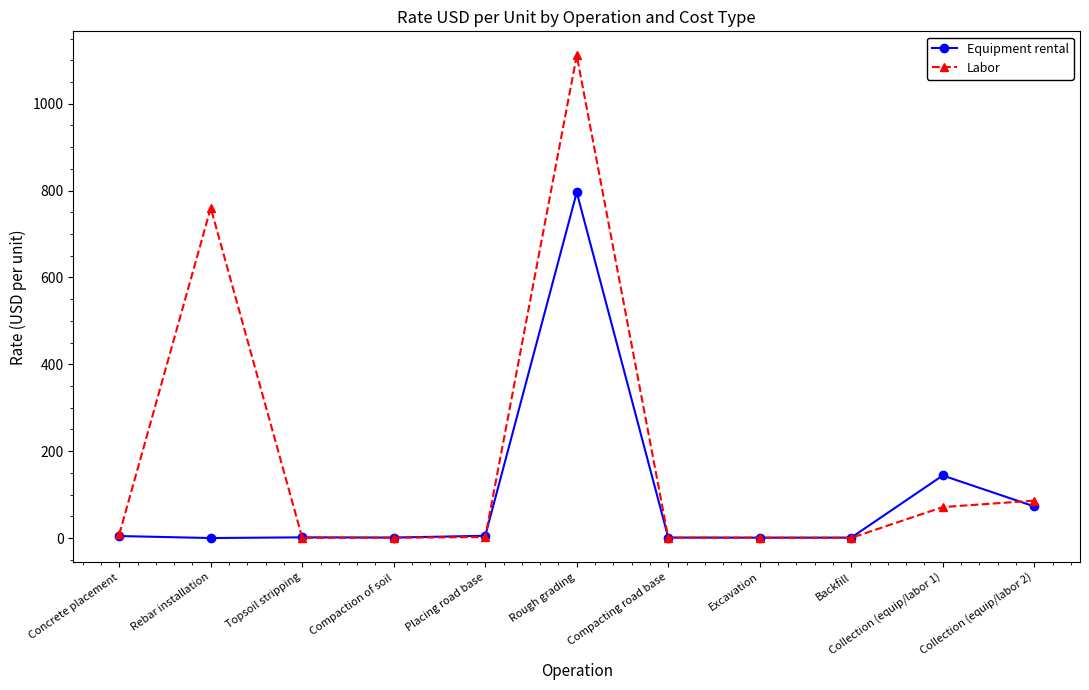

What is the average value of the Equipment rental series?

93.5